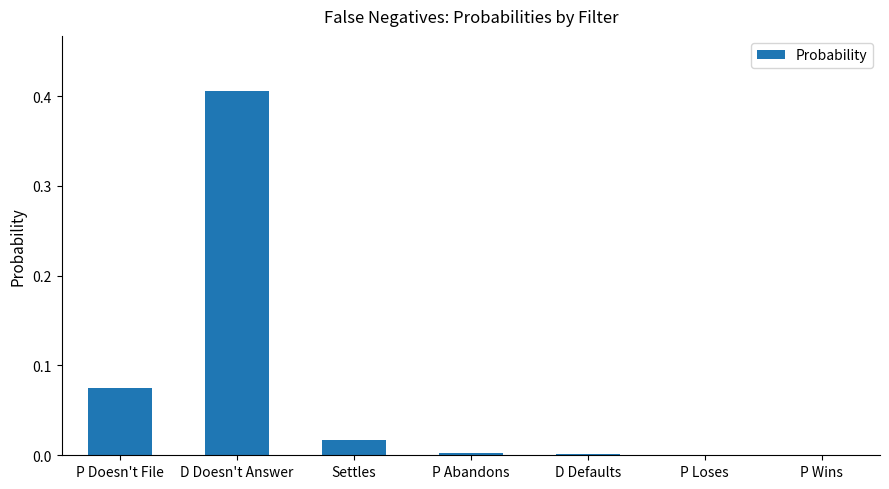

What is the change in value from D Doesn't Answer to Settles?

-0.4